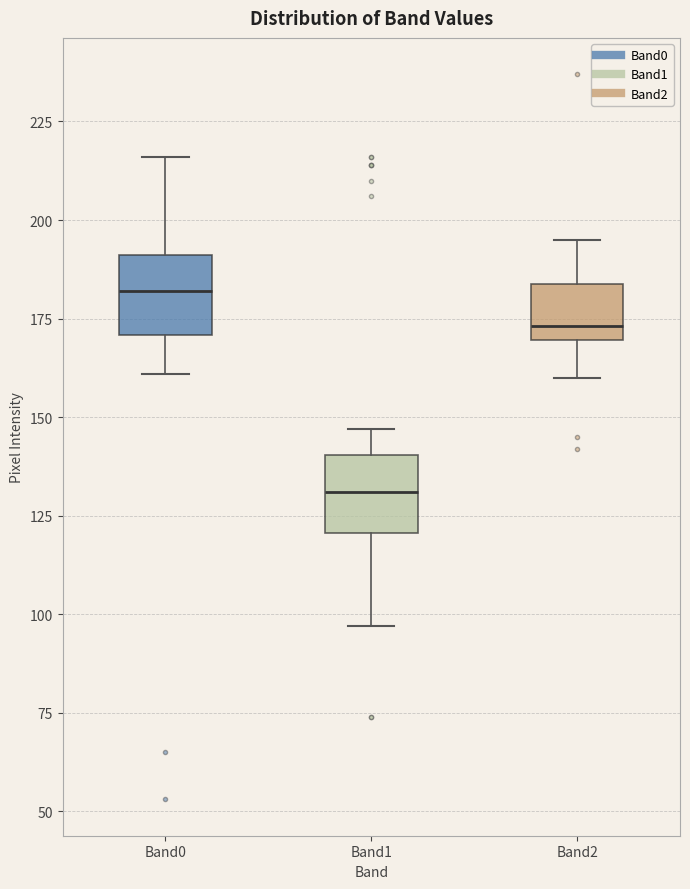

Reading left to right, read every box against the y-axis: the position of its median line, the range the box covers, and the ends of its whiskers. The values are not printed on the chart, so give them approximately, as read against the axis.

Band0: median 180, box 170 to 190, whiskers 160 to 215
Band1: median 130, box 120 to 140, whiskers 95 to 145
Band2: median 175, box 170 to 185, whiskers 160 to 195